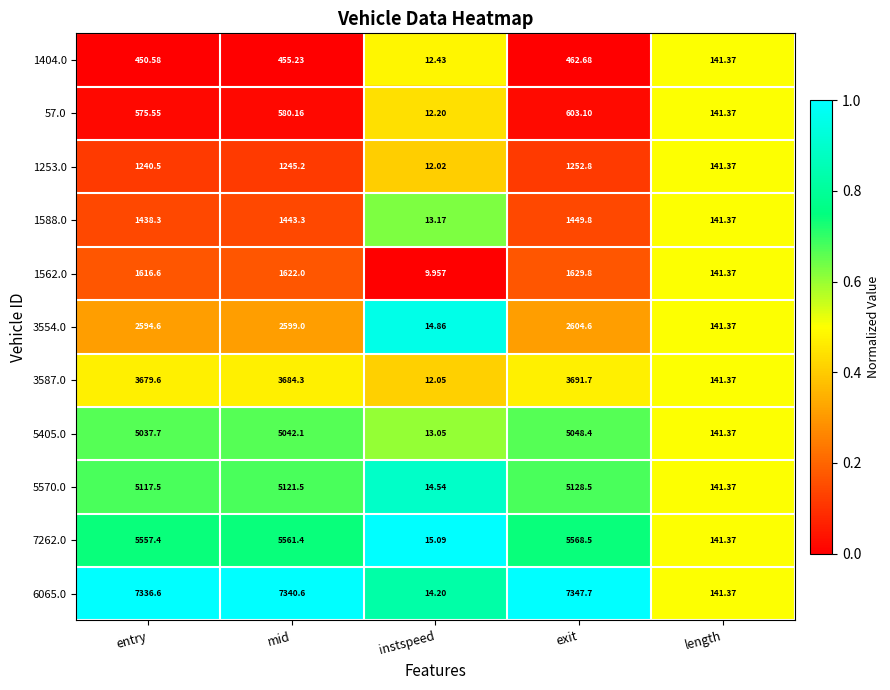

What is the total value across all series at mid?

34694.8